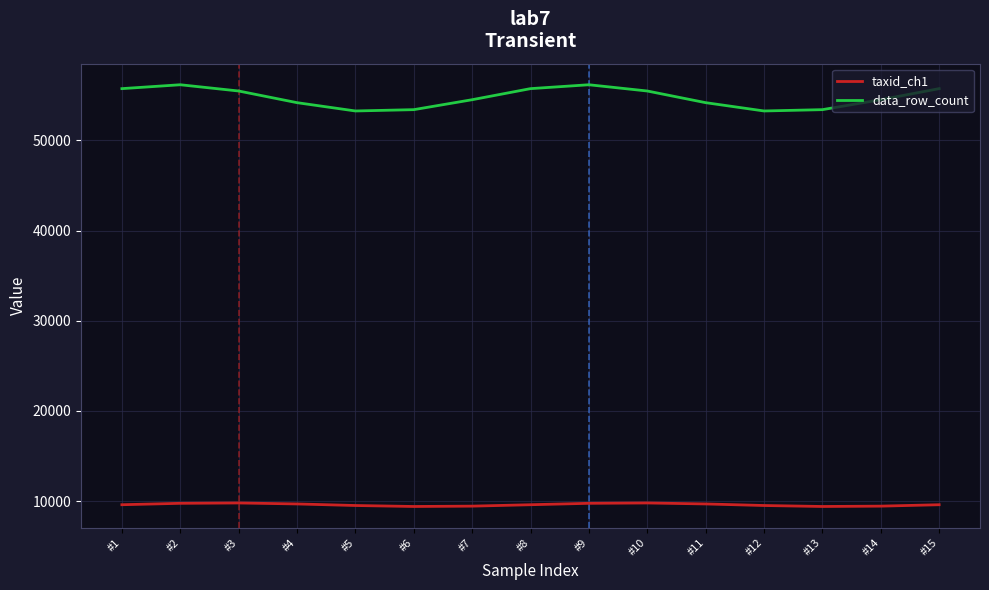

What is the difference between the maximum and minimum values in the data_row_count series?

2906.4